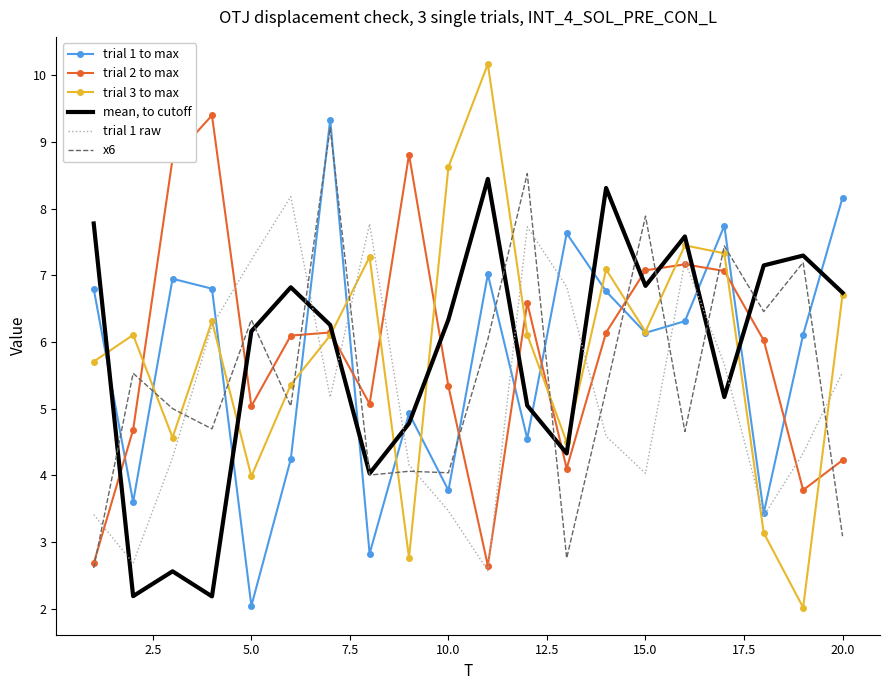

True or false: trial 3 to max and x6 intersect in this chart.

True